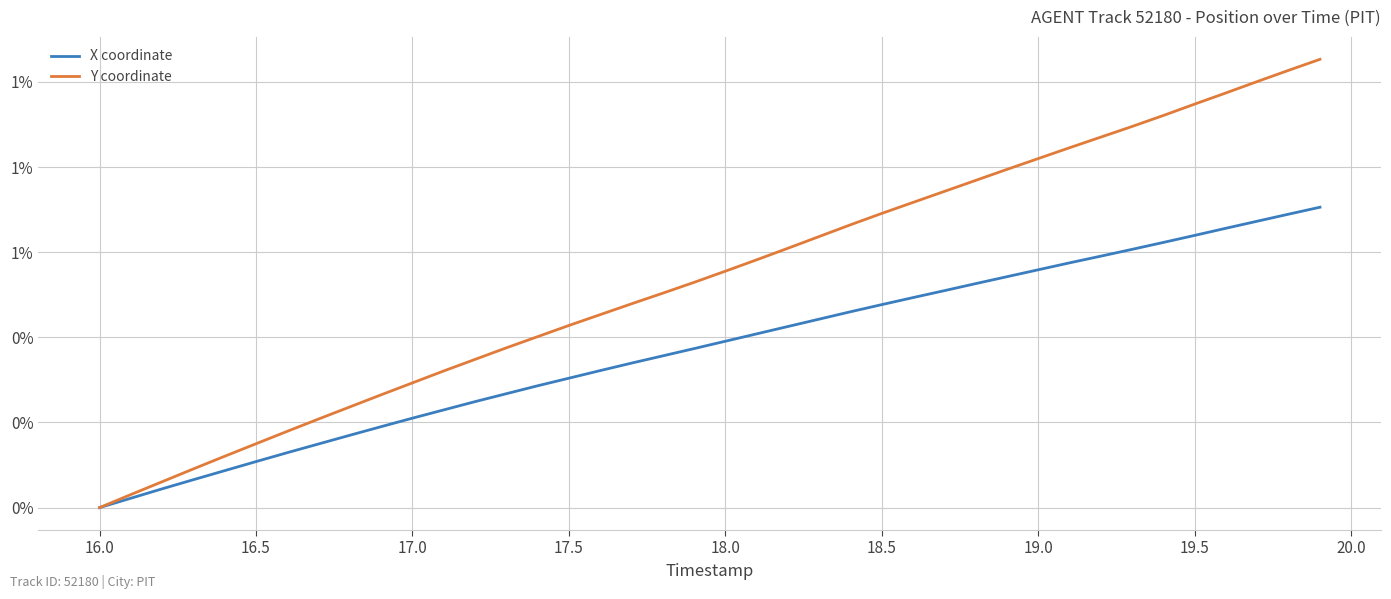

What are all the series names shown in the legend?

X coordinate, Y coordinate